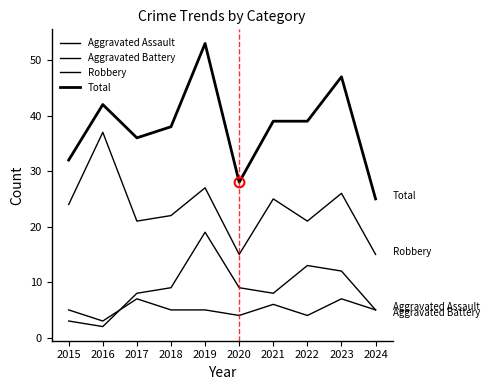

What is the average value of the Aggravated Assault series?

5